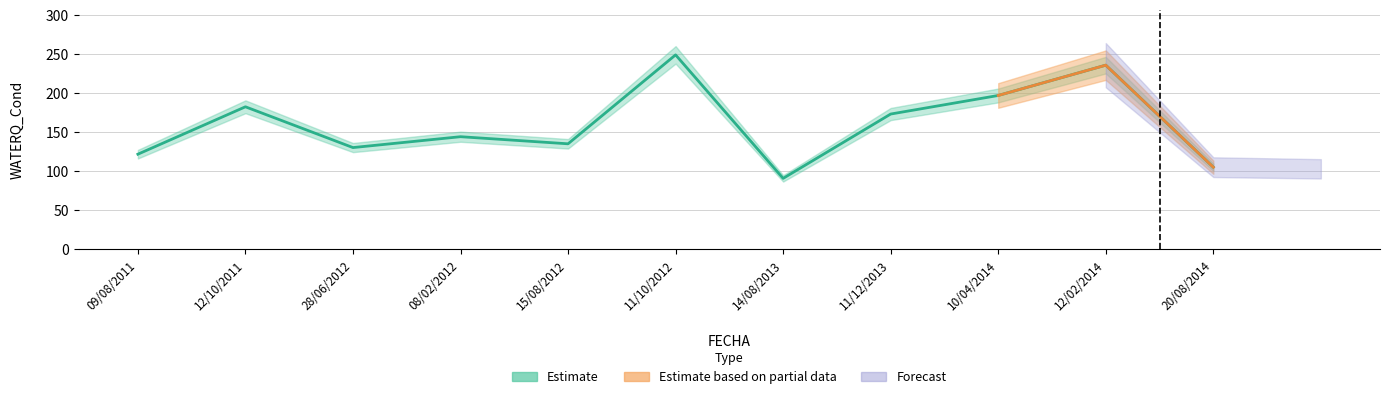

True or false: there are more than 1 points higher than both neighbors.

True